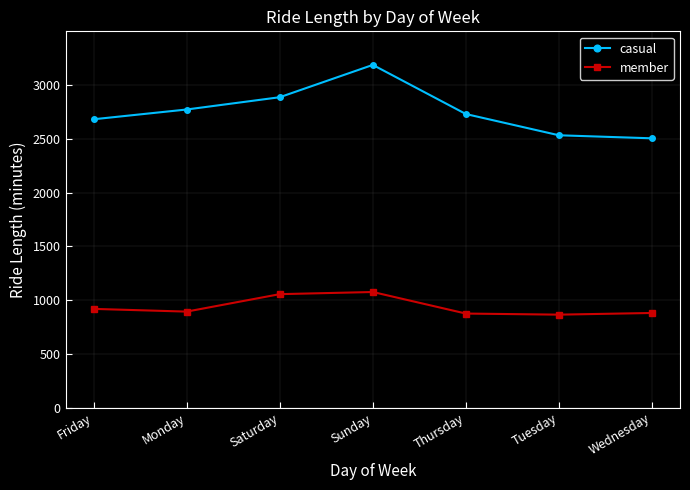

What is the total value across all series at Friday?

3601.1